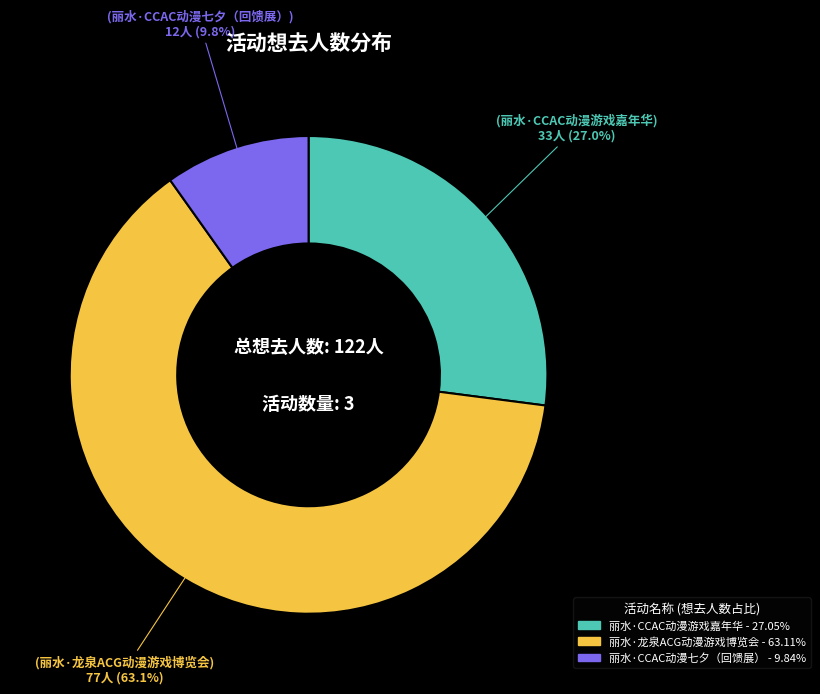

Is it true that 丽水·CCAC动漫七夕（回馈展） is 10% of the pie?

True